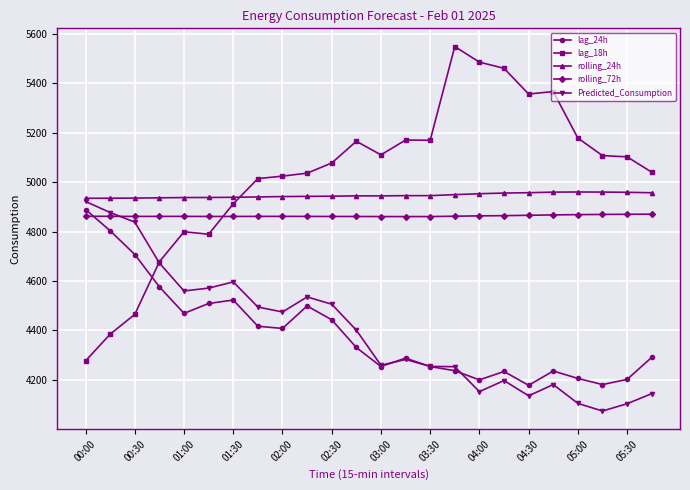

What is the value of the lag_24h point at the 5th from the left?

4469.0